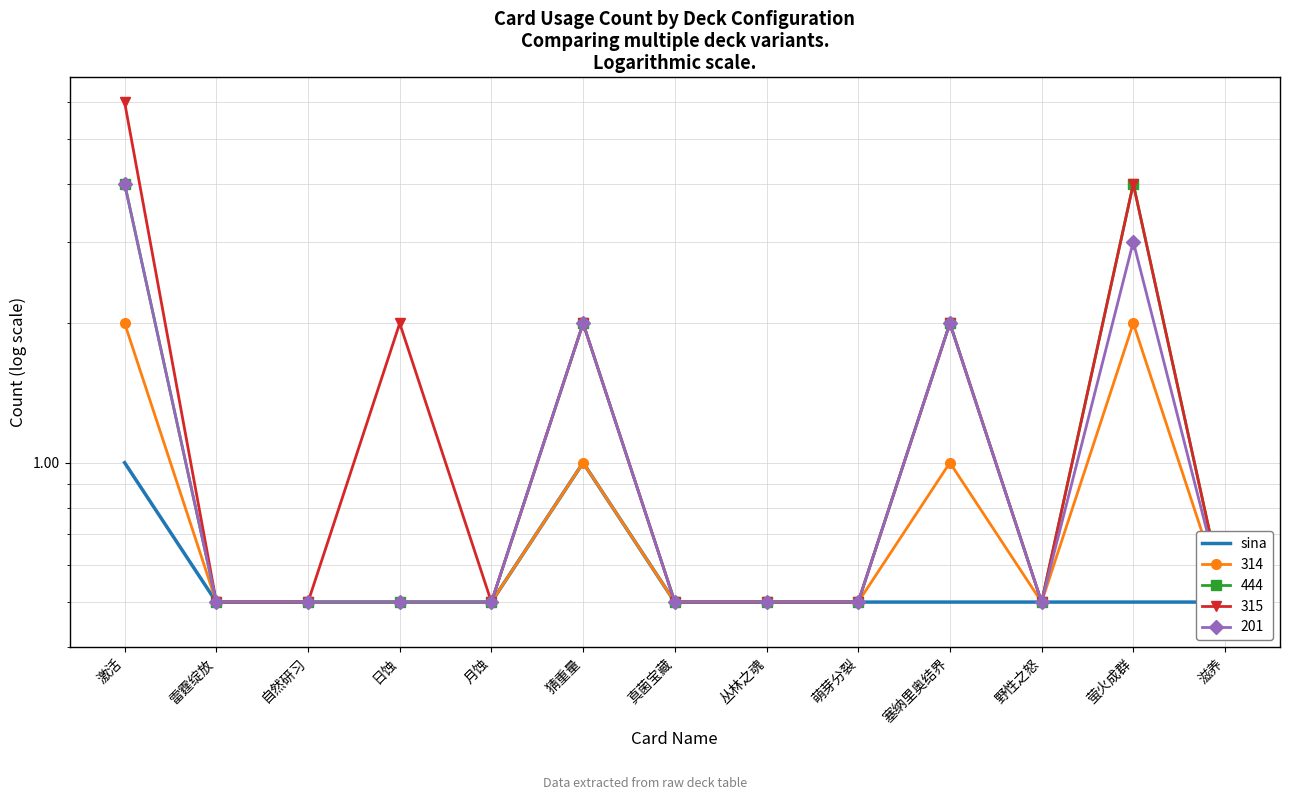

How many distinct data groups are displayed?

1